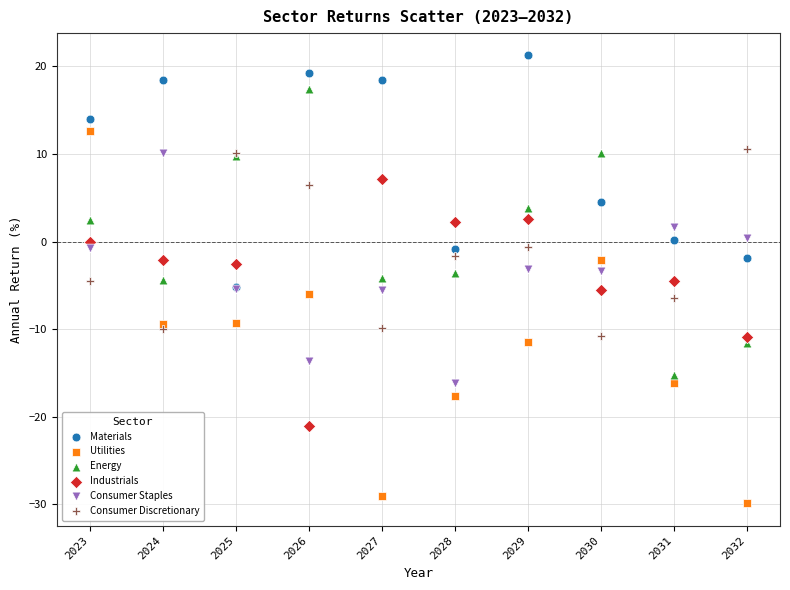

Which series has the widest spread of Y values?

Utilities